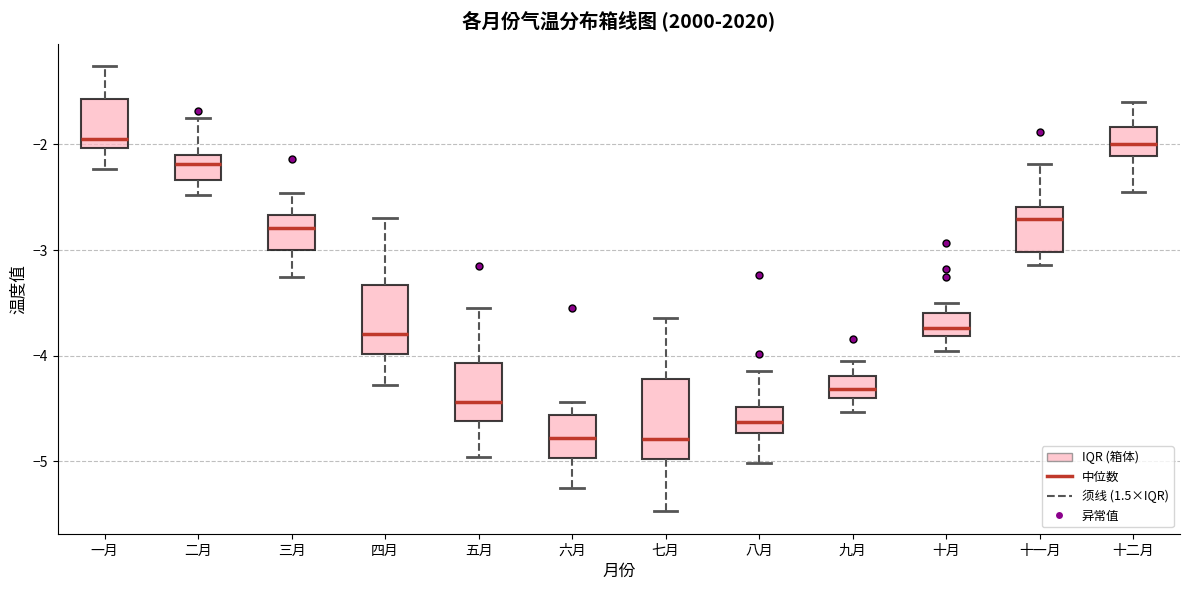

Reading left to right, transcribe this box plot: for each box, give where its median line is, the range the box spans, and where its two whiskers end, as read against the y-axis. The values are not printed on the chart, so give them approximately, as read against the axis.

一月: median -1.9, box -2.0 to -1.6, whiskers -2.2 to -1.3
二月: median -2.2, box -2.3 to -2.1, whiskers -2.5 to -1.7
三月: median -2.8, box -3.0 to -2.7, whiskers -3.3 to -2.5
四月: median -3.8, box -4.0 to -3.3, whiskers -4.3 to -2.7
五月: median -4.4, box -4.6 to -4.1, whiskers -5.0 to -3.5
六月: median -4.8, box -5.0 to -4.6, whiskers -5.2 to -4.4
七月: median -4.8, box -5.0 to -4.2, whiskers -5.5 to -3.6
八月: median -4.6, box -4.7 to -4.5, whiskers -5.0 to -4.1
九月: median -4.3, box -4.4 to -4.2, whiskers -4.5 to -4.1
十月: median -3.7, box -3.8 to -3.6, whiskers -4.0 to -3.5
十一月: median -2.7, box -3.0 to -2.6, whiskers -3.1 to -2.2
十二月: median -2.0, box -2.1 to -1.8, whiskers -2.4 to -1.6